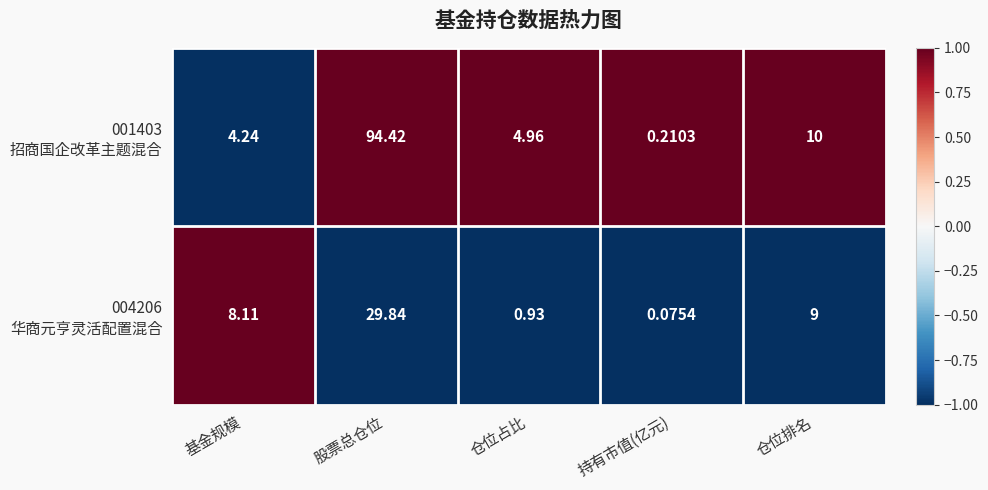

Which category has the highest value across all series?

股票总仓位